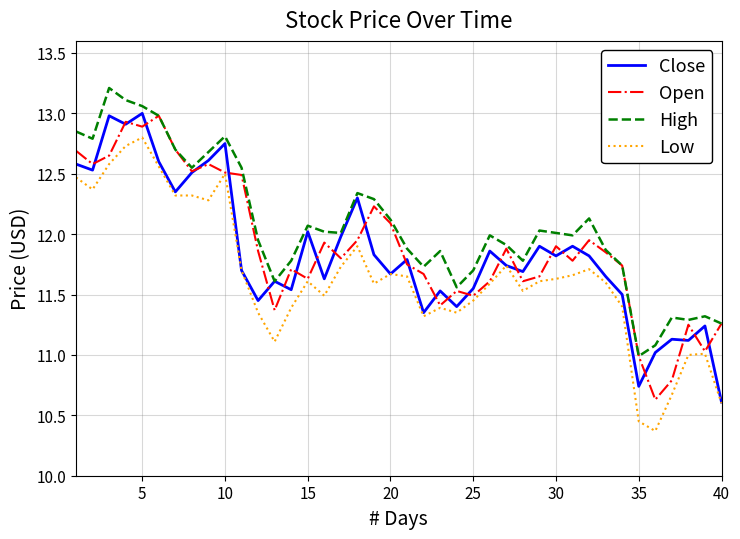

Which series has the largest total across all categories?

High